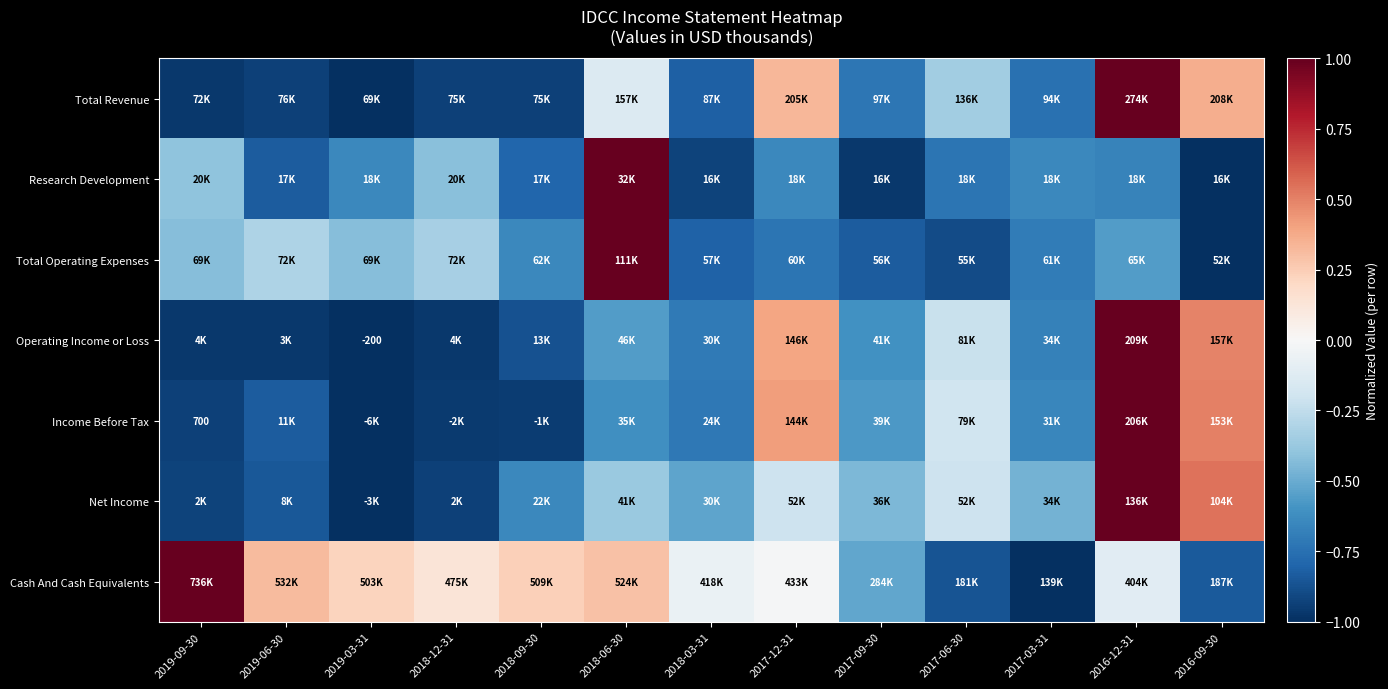

Count the Income Before Tax values in the range 0 to 1.

3